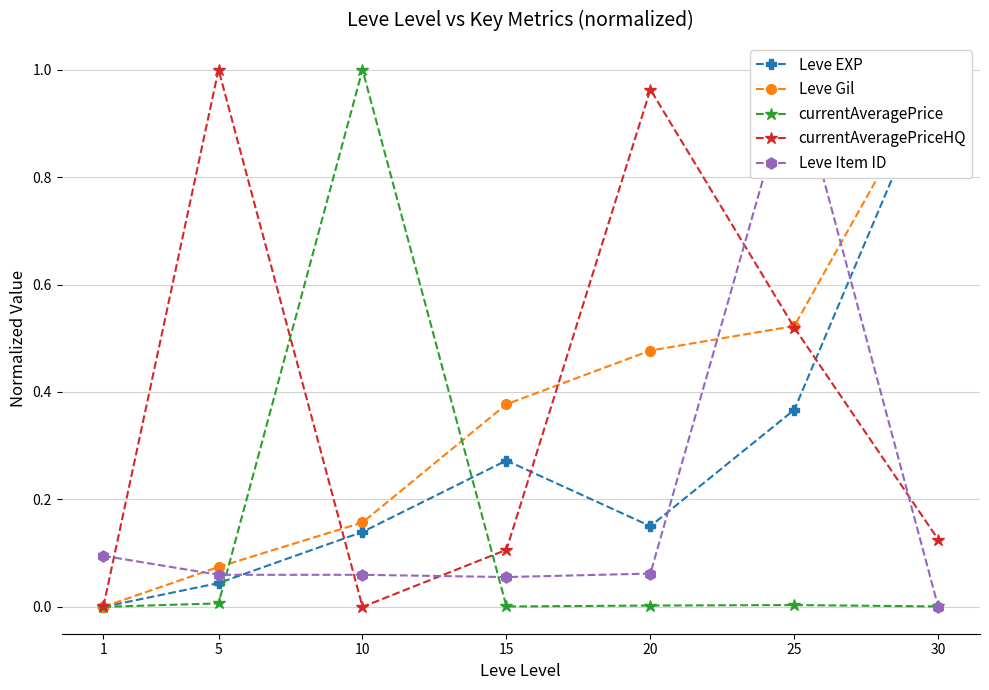

Count the number of data series in this chart.

5